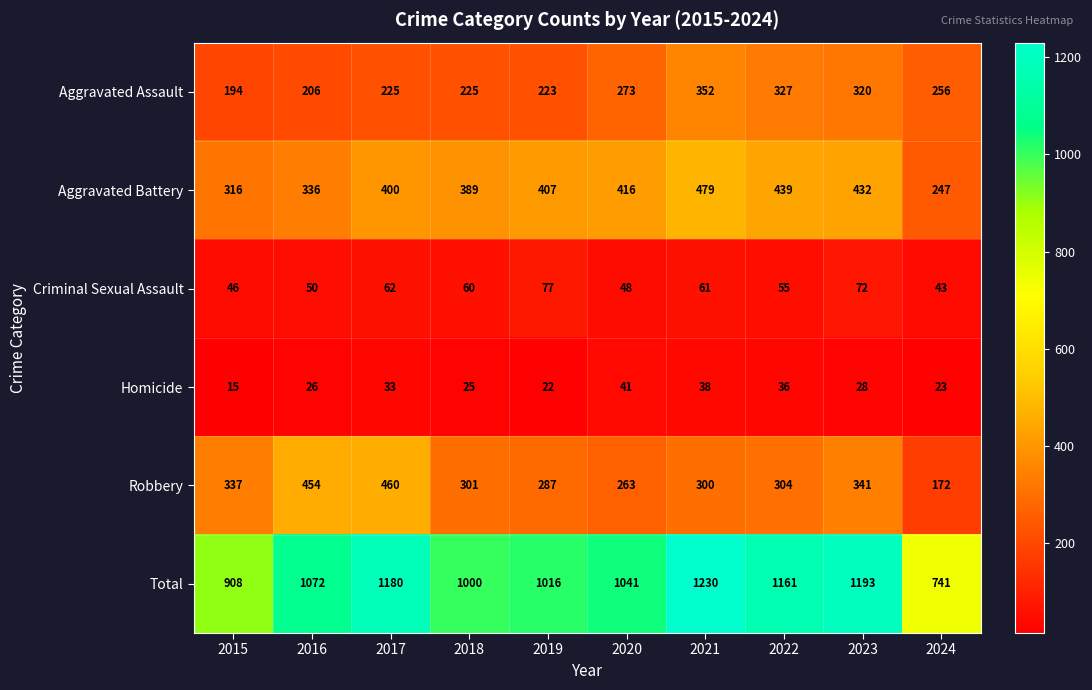

At 2019, list the series in order from largest to smallest.

Total, Aggravated Battery, Robbery, Aggravated Assault, Criminal Sexual Assault, Homicide